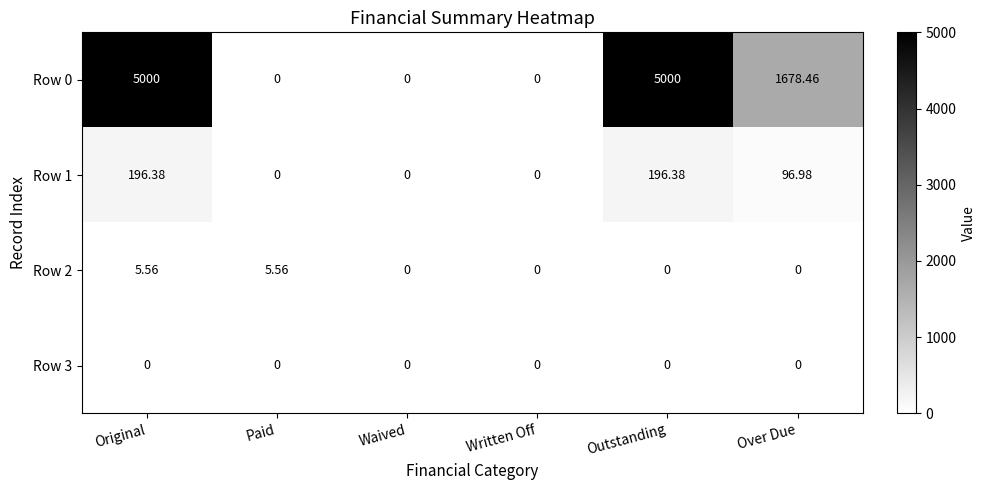

Where does the Row 0 series first go above 1678?

Original